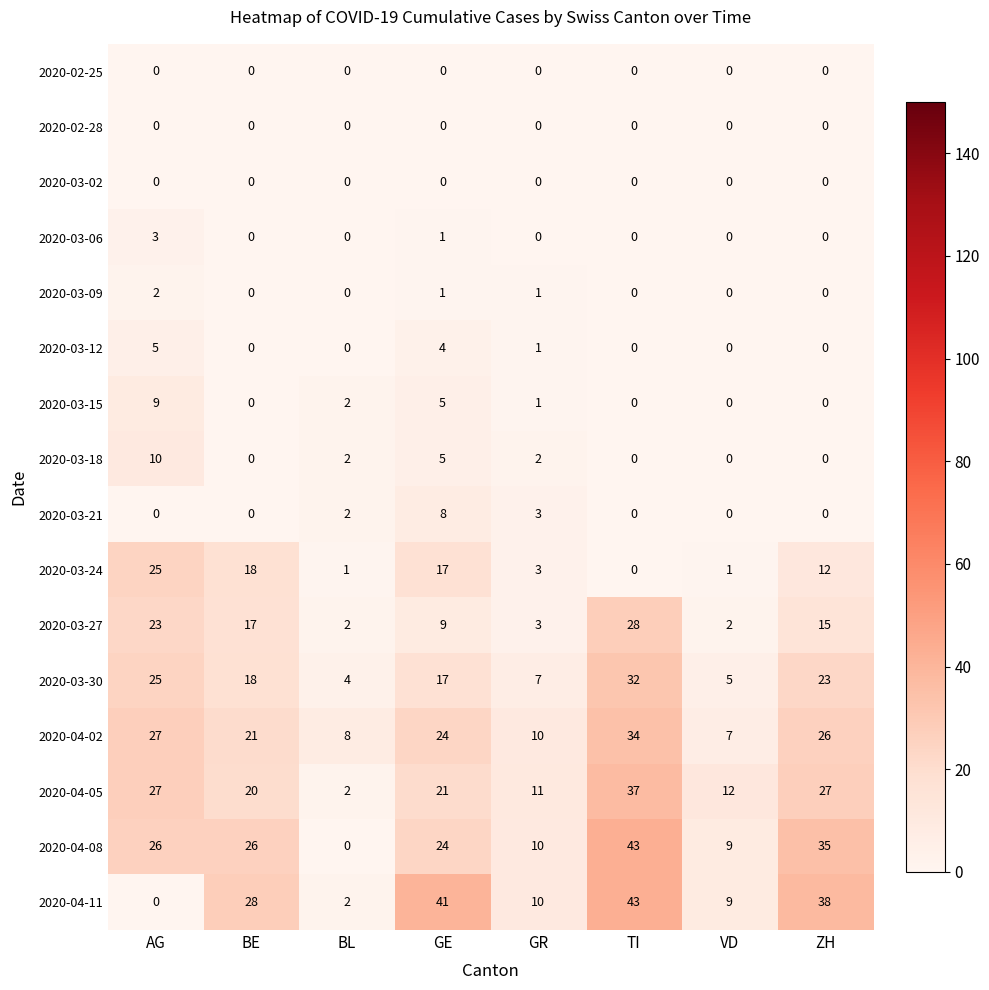

What is the greatest value displayed?

43